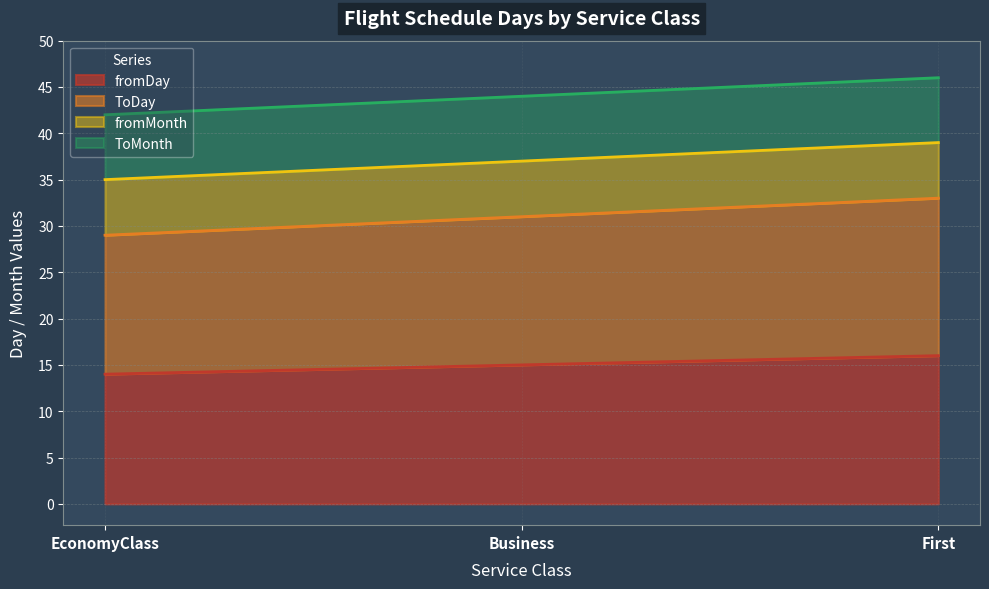

What is the difference between the fromDay values at First and Business?

1